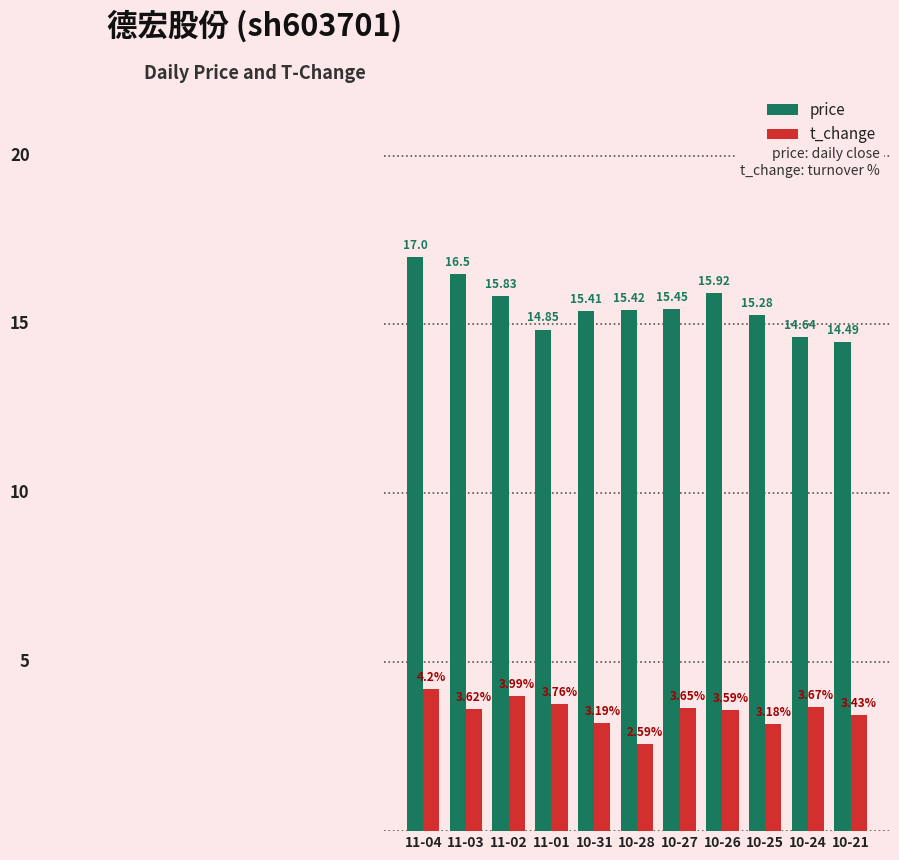

At which category is the sum across all series the highest?

11-04